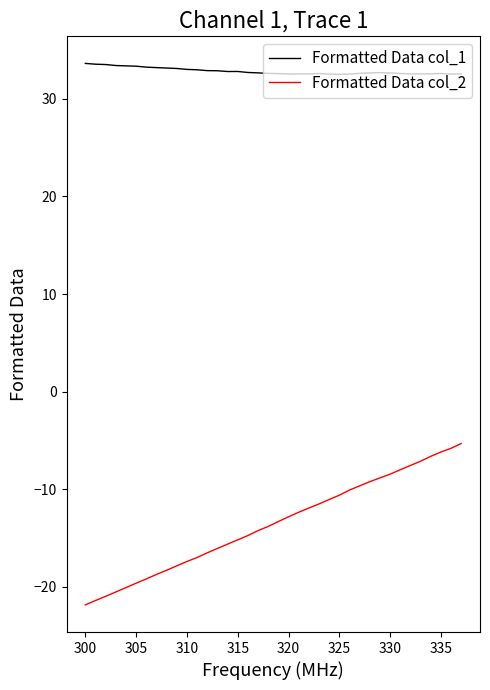

Which series has the widest spread of values?

Formatted Data col_2